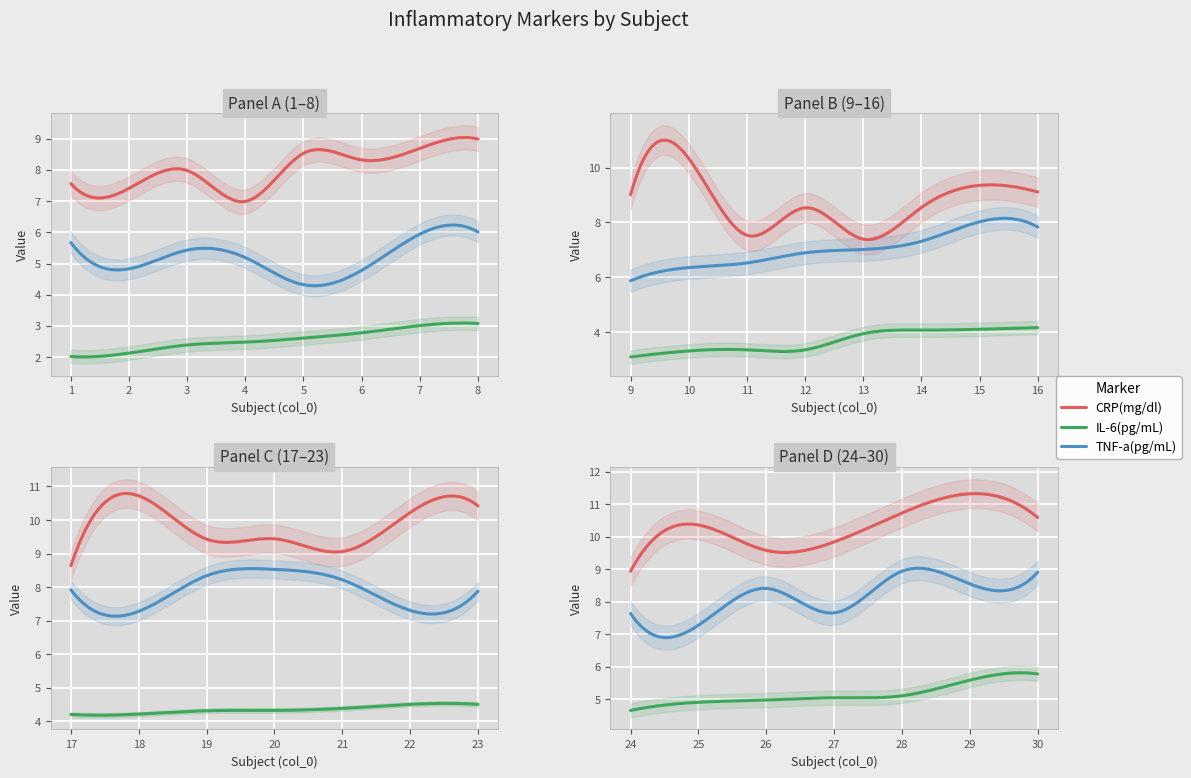

How many series are shown in this chart?

3